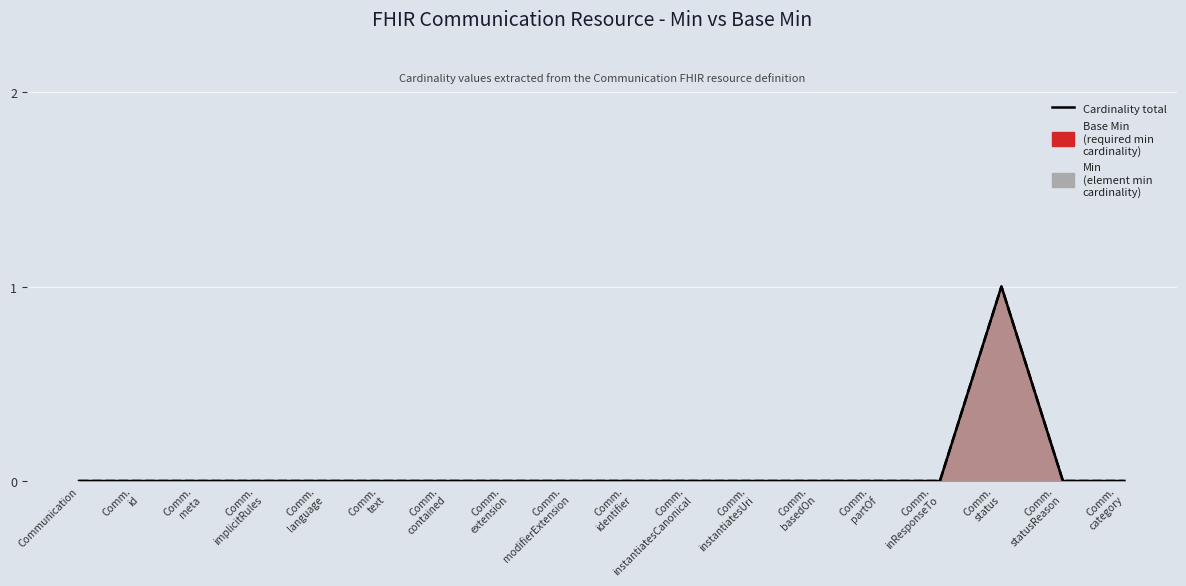

At which label is Base Min closest to 0?

Communication